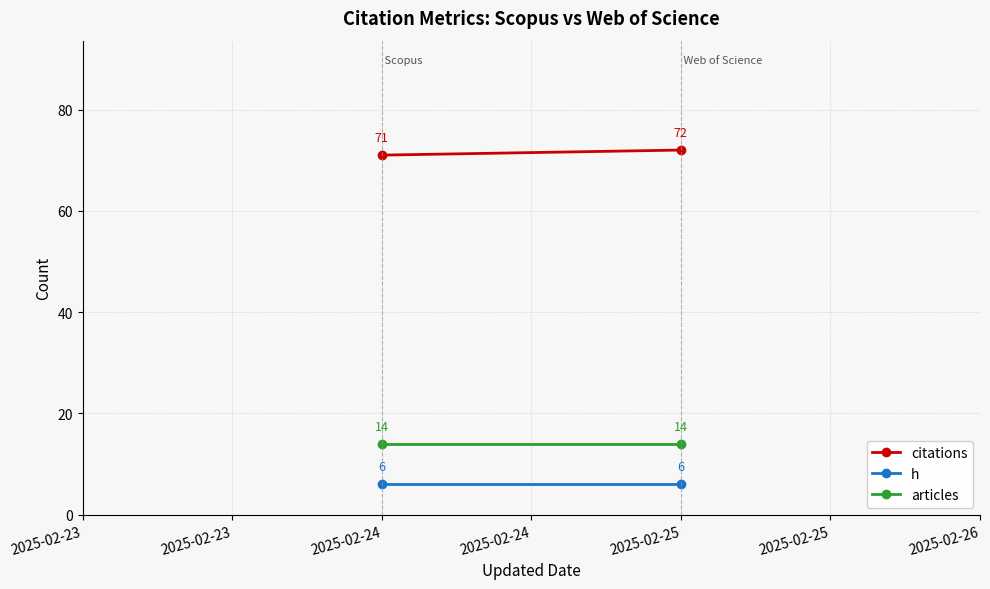

What is the difference between the citations values at 2025-02-23 and 2025-02-23?

1